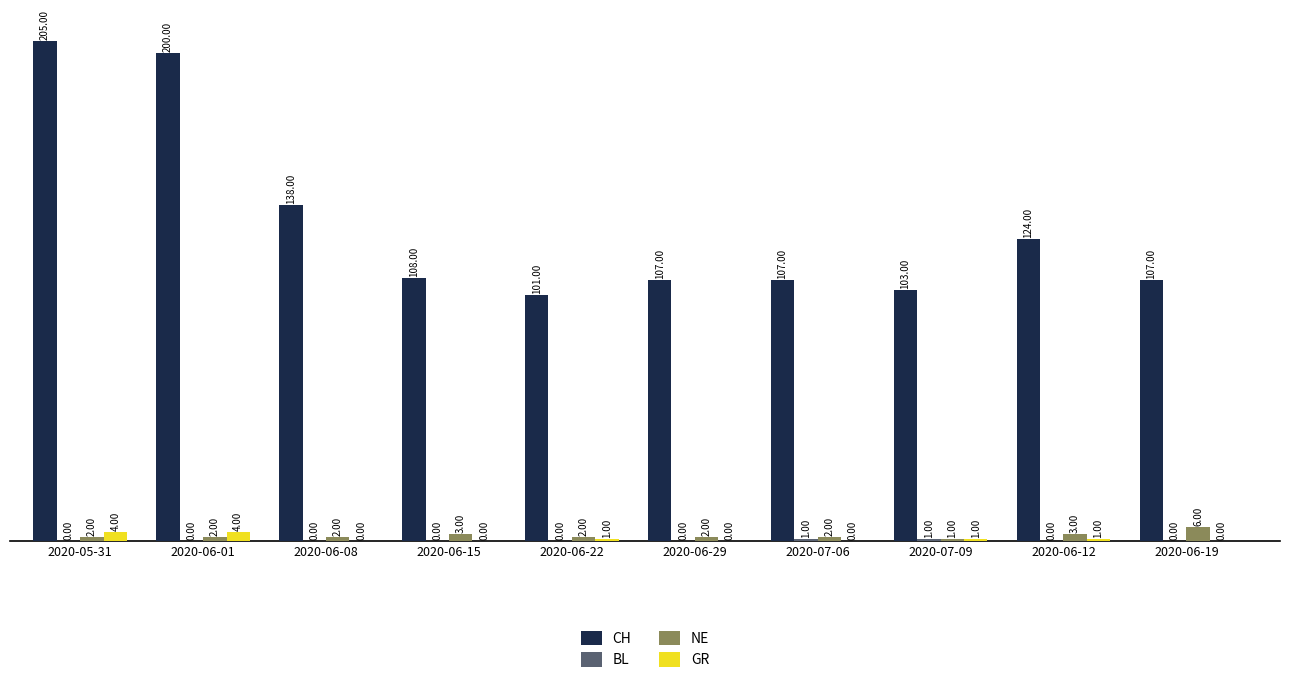

Between 2020-06-29 and 2020-07-09, which series saw the biggest shift?

CH